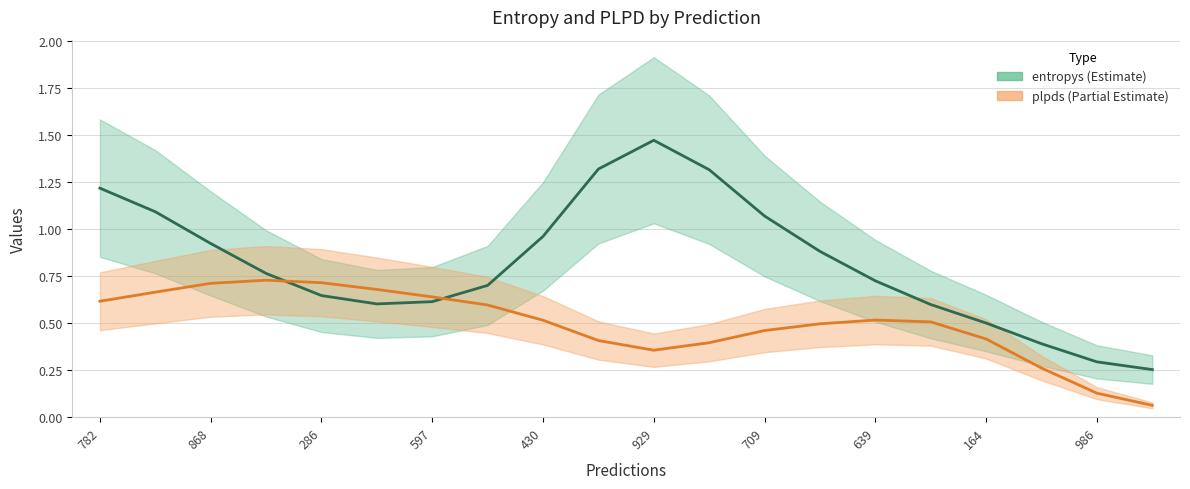

At which category does entropys reach its first local peak?

929